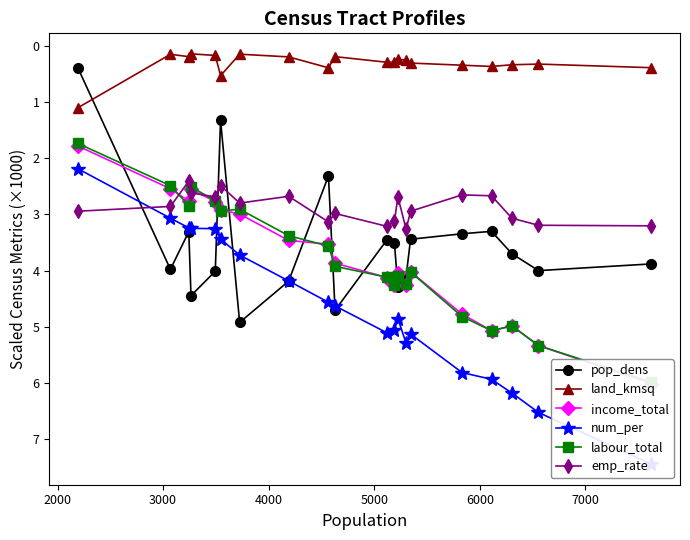

At how many categories does at least one series exceed 1?

20